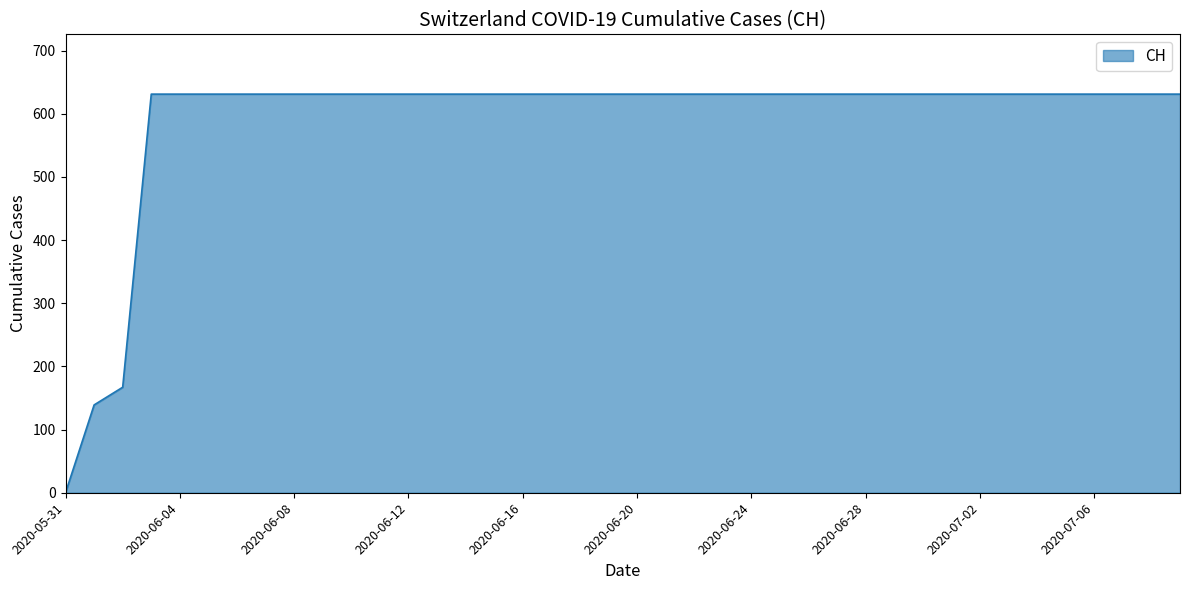

What is the maximum value shown in the chart?

631